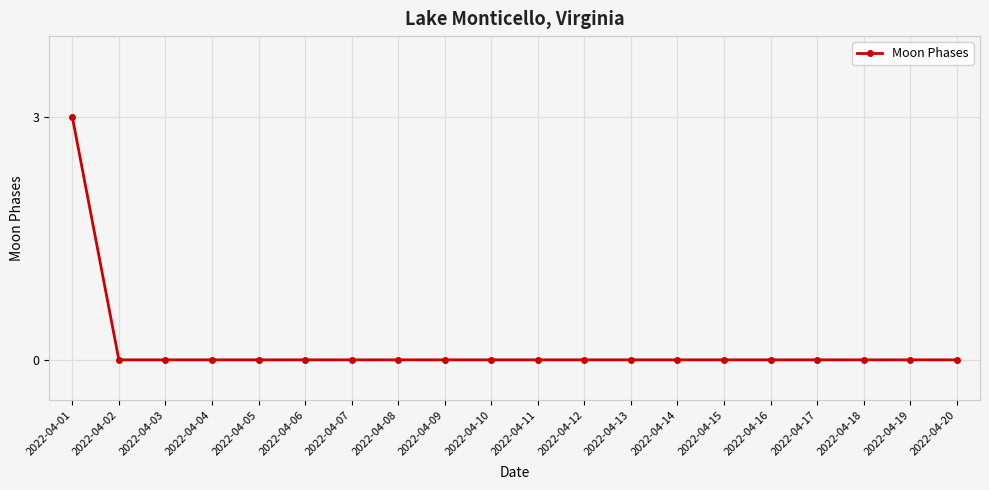

What is the maximum value shown in the chart?

3